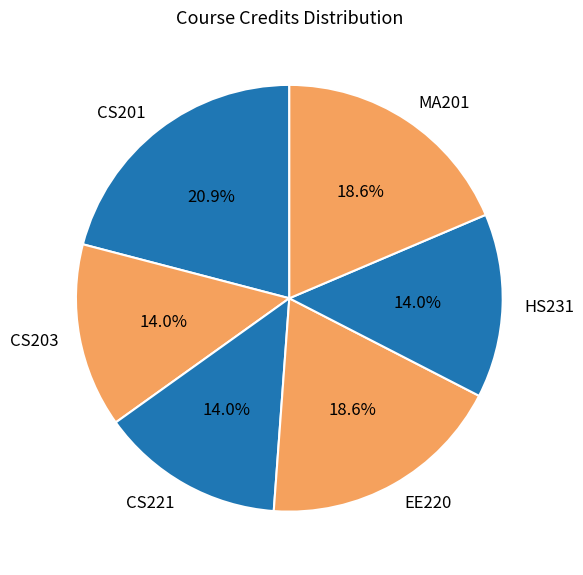

Count the number of slices in the pie.

6